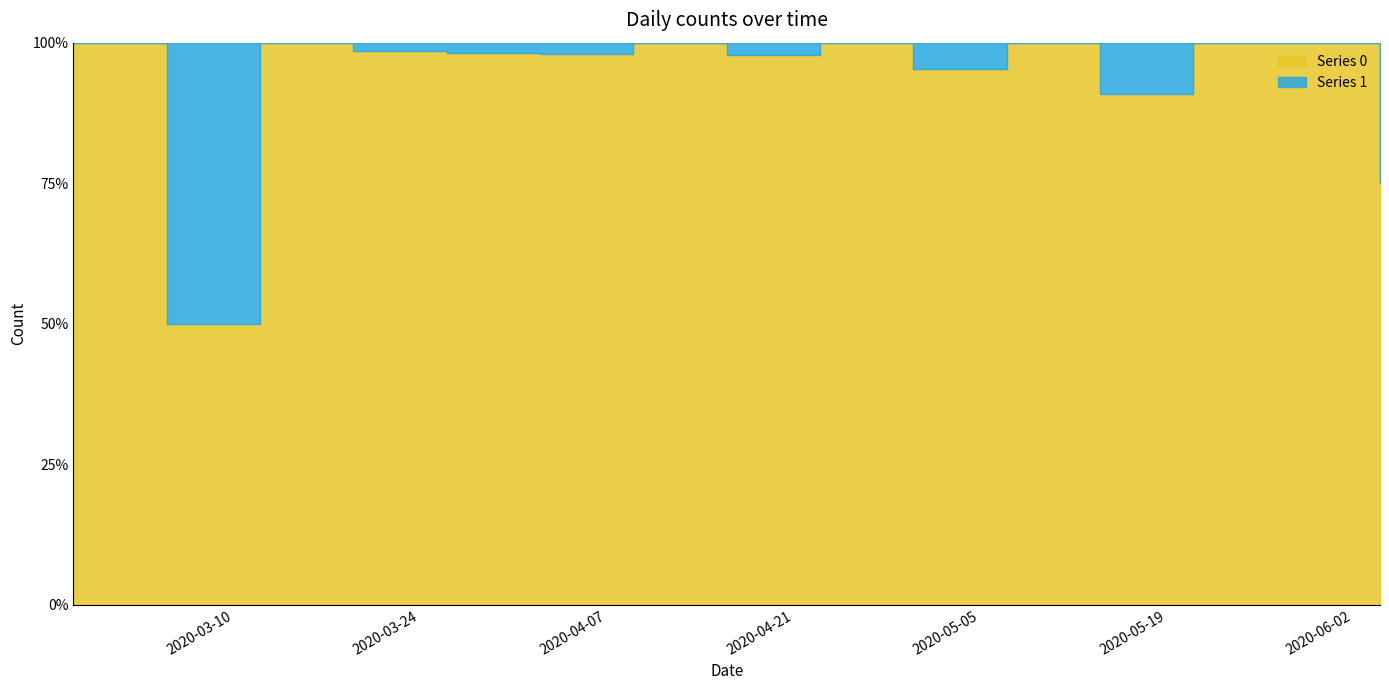

True or false: Series 1 and Series 0 cross at least once.

False